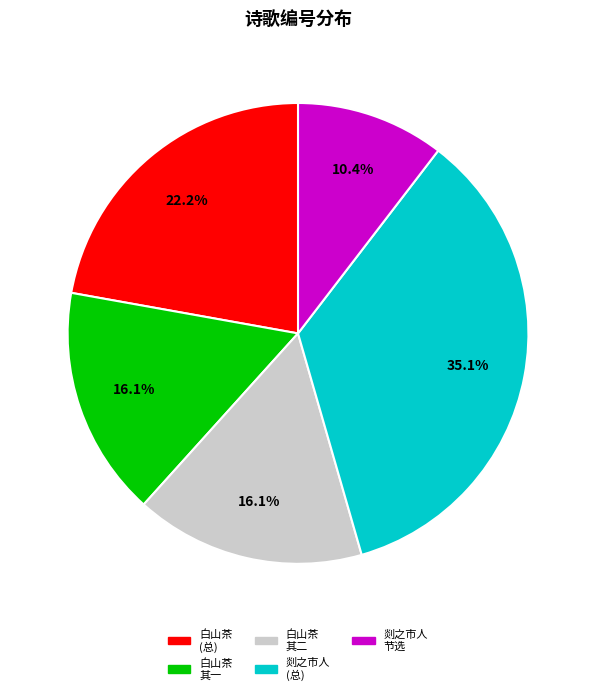

Which category has the smallest portion of the pie?

剡之市人 节选